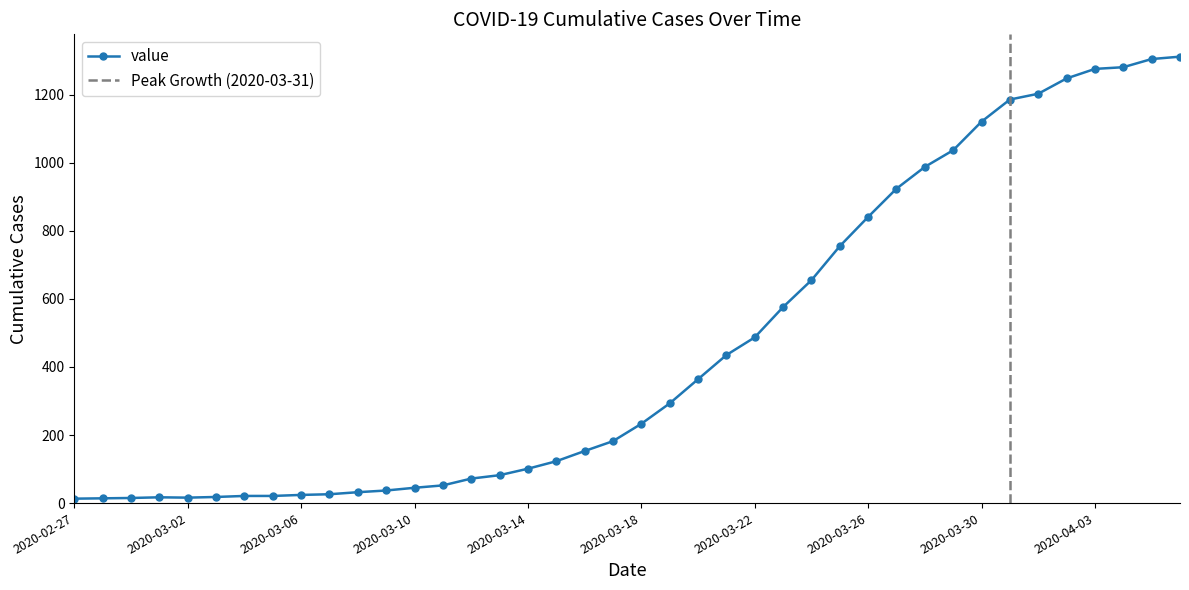

Rank the categories by value from highest to lowest.

2020-04-06, 2020-04-05, 2020-04-04, 2020-04-03, 2020-04-02, 2020-04-01, 2020-03-31, 2020-03-30, 2020-03-29, 2020-03-28, 2020-03-27, 2020-03-26, 2020-03-25, 2020-03-24, 2020-03-23, 2020-03-22, 2020-03-21, 2020-03-20, 2020-03-19, 2020-03-18, 2020-03-17, 2020-03-16, 2020-03-15, 2020-03-14, 2020-03-13, 2020-03-12, 2020-03-11, 2020-03-10, 2020-03-09, 2020-03-08, 2020-03-07, 2020-03-06, 2020-03-04, 2020-03-05, 2020-03-03, 2020-03-01, 2020-03-02, 2020-02-29, 2020-02-28, 2020-02-27